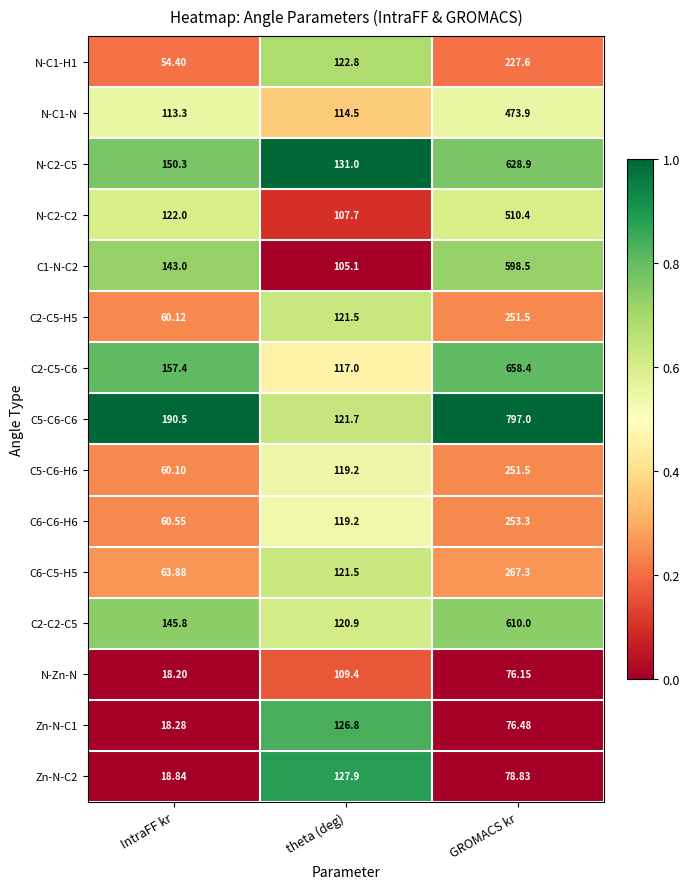

Where is C2-C2-C5 nearest to the value 365?

IntraFF kr